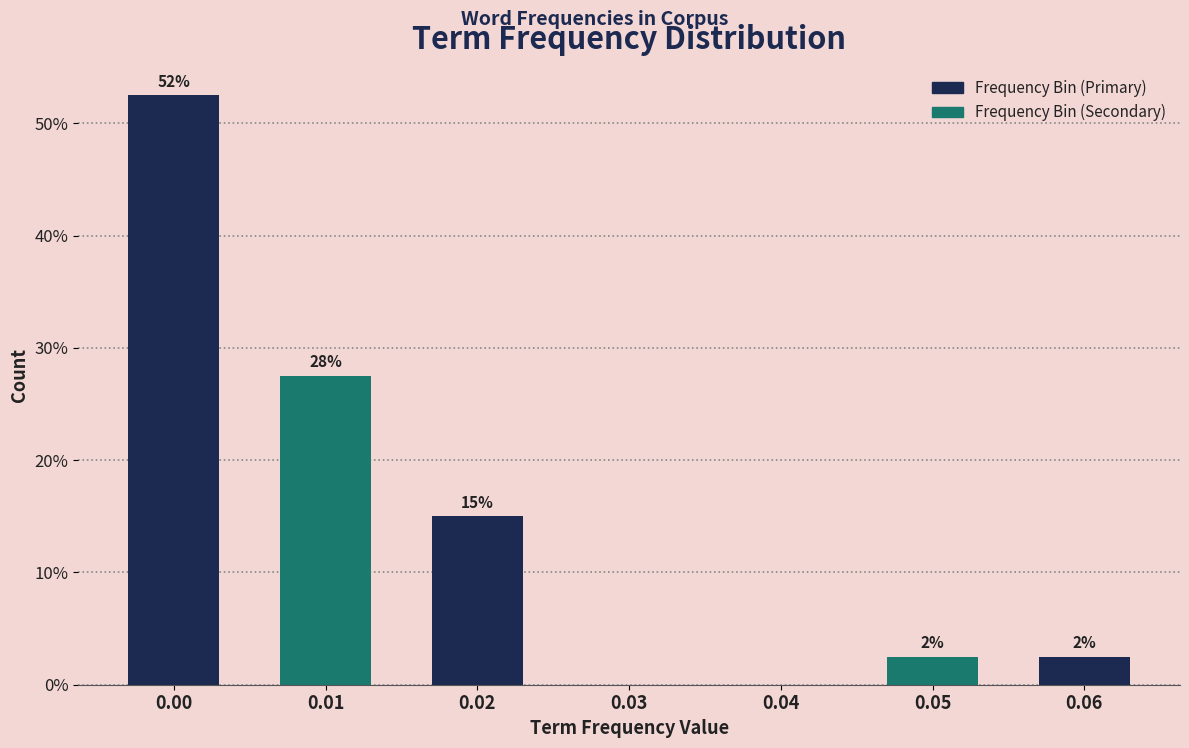

Are the bars horizontal?

No